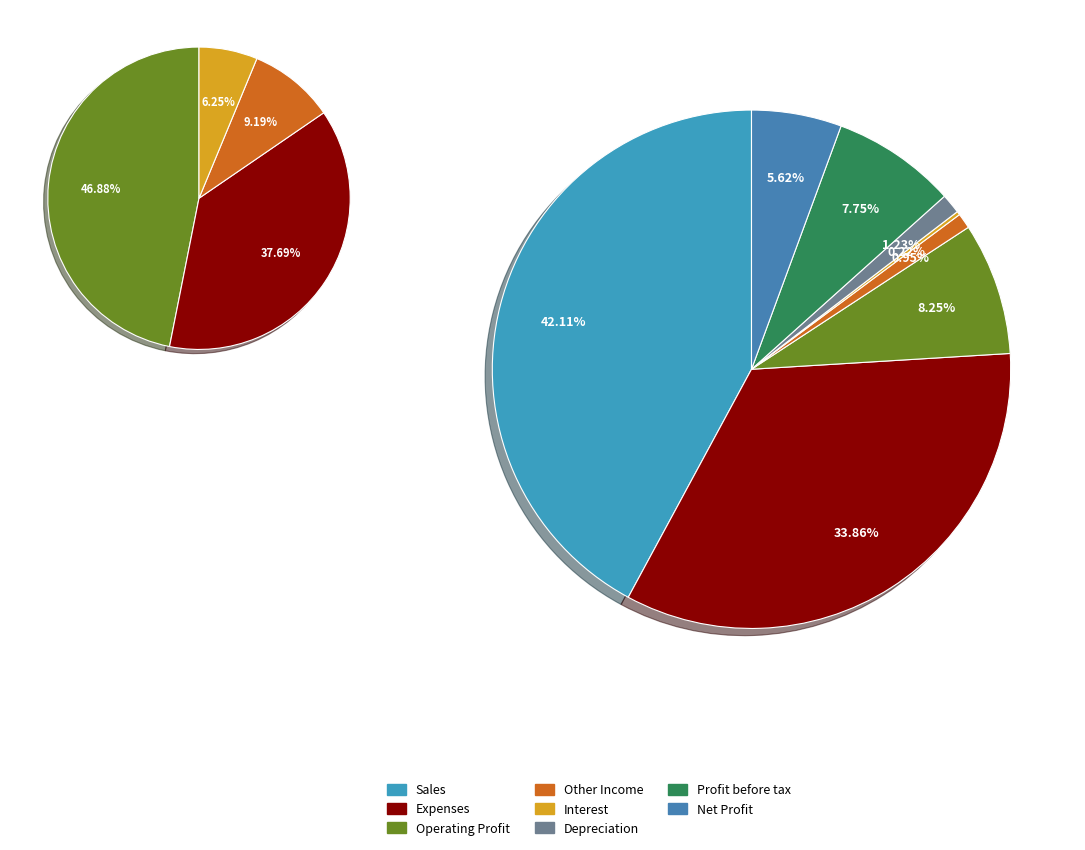

To the nearest percent, what is the difference between the largest and smallest slice percentages?

42%